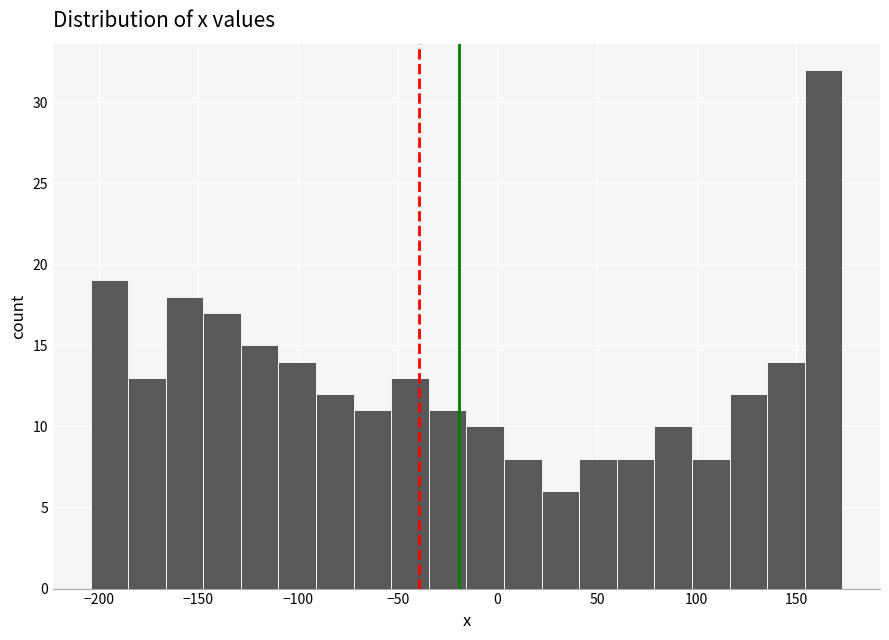

Read against the x-axis, roughly where is the centre of the tallest bar?

165